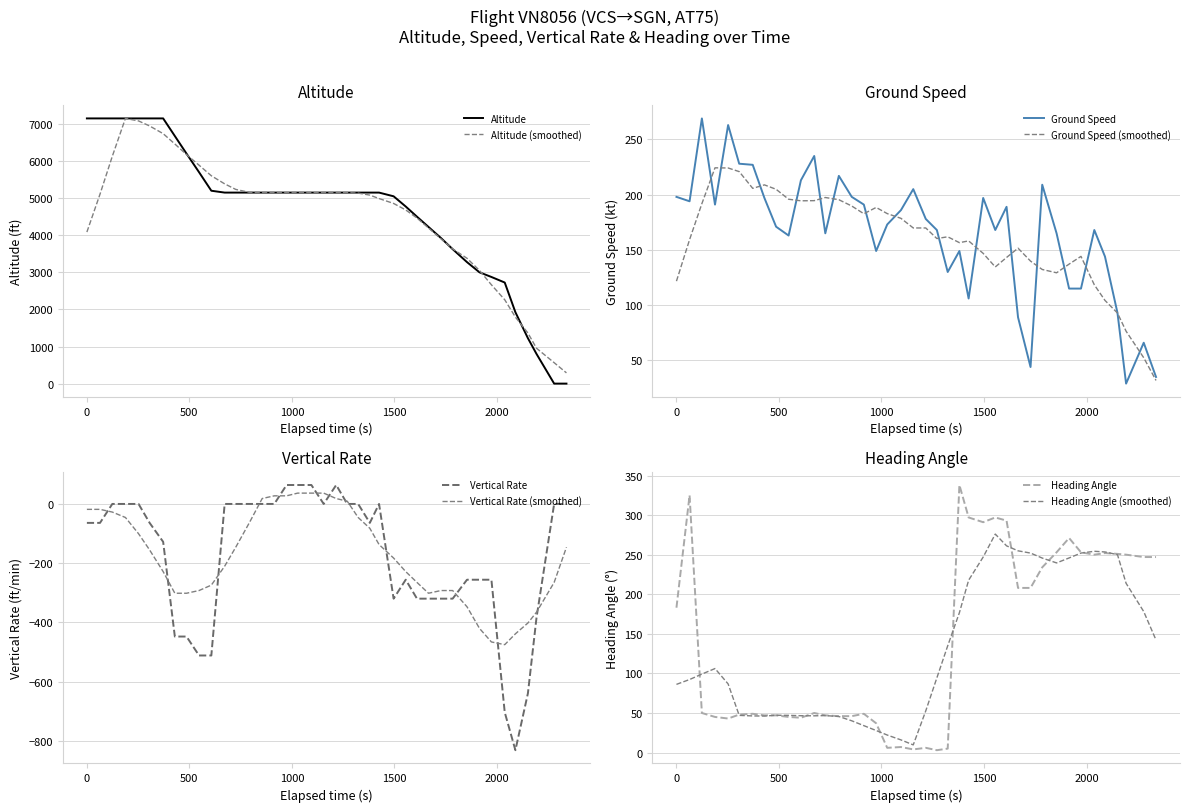

What is the difference between the maximum and minimum values in the vertical_rate series?

896